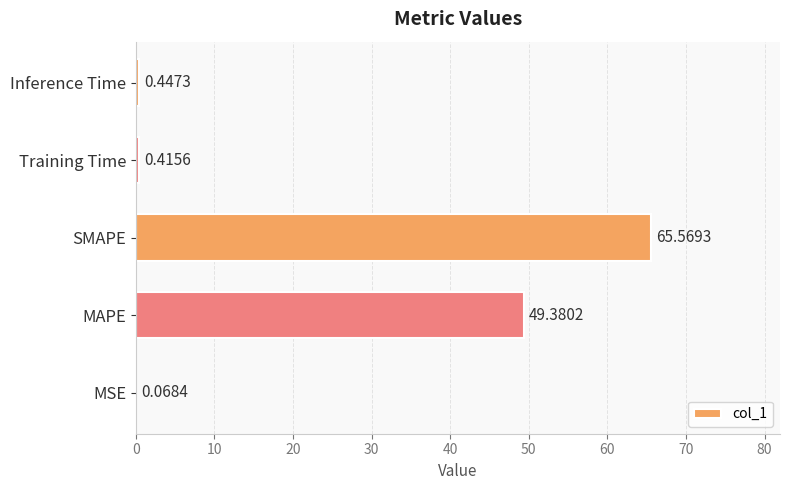

What is the average value?

23.2